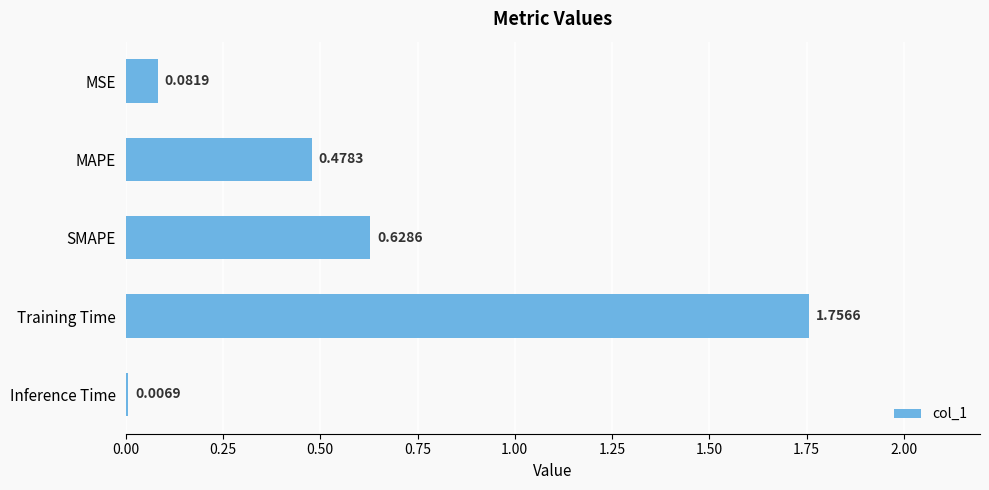

List the labels in order of value, largest first.

Training Time, SMAPE, MAPE, MSE, Inference Time